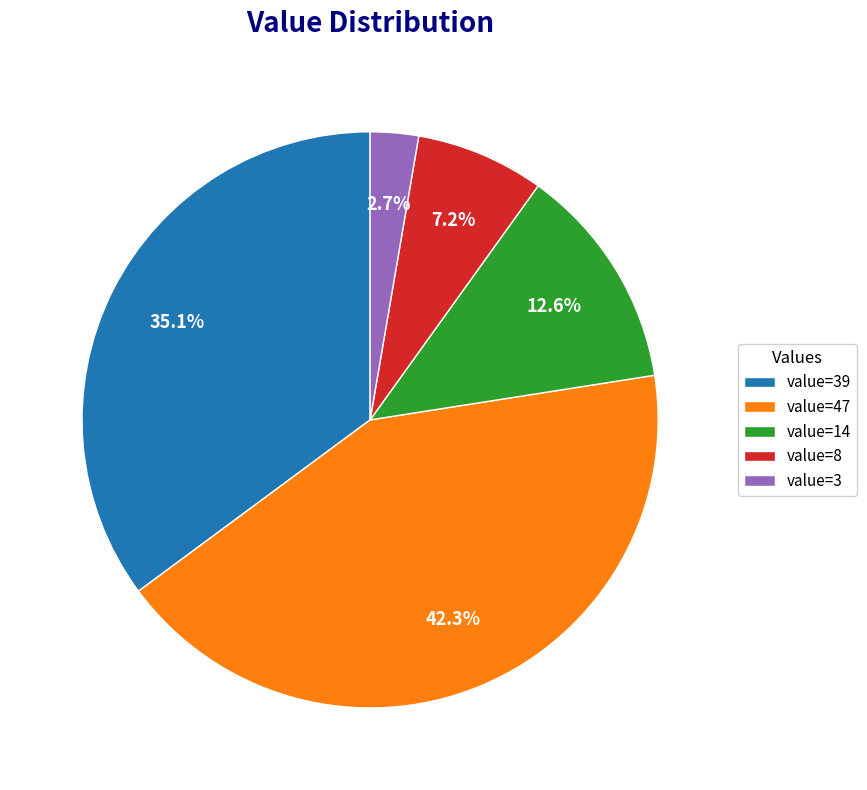

Does any single category account for the majority?

No